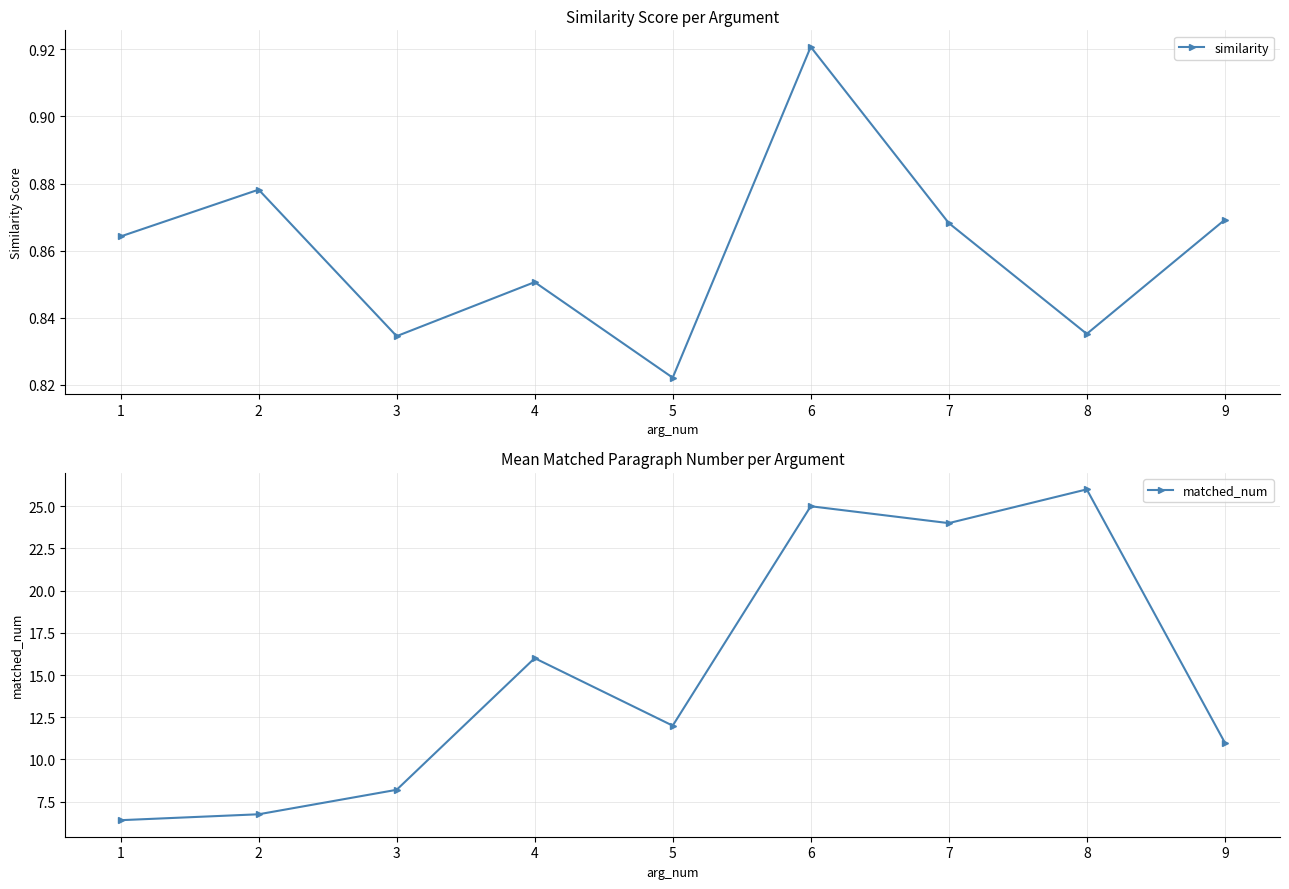

What is the highest value of the similarity series?

0.9